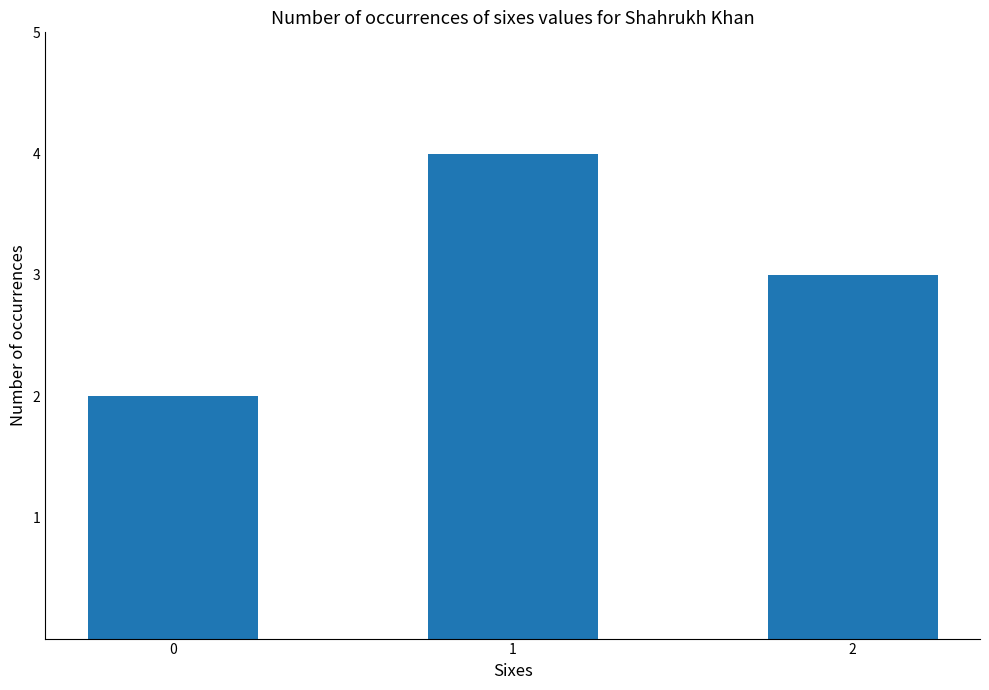

Count the values in the range 2 to 4.

3